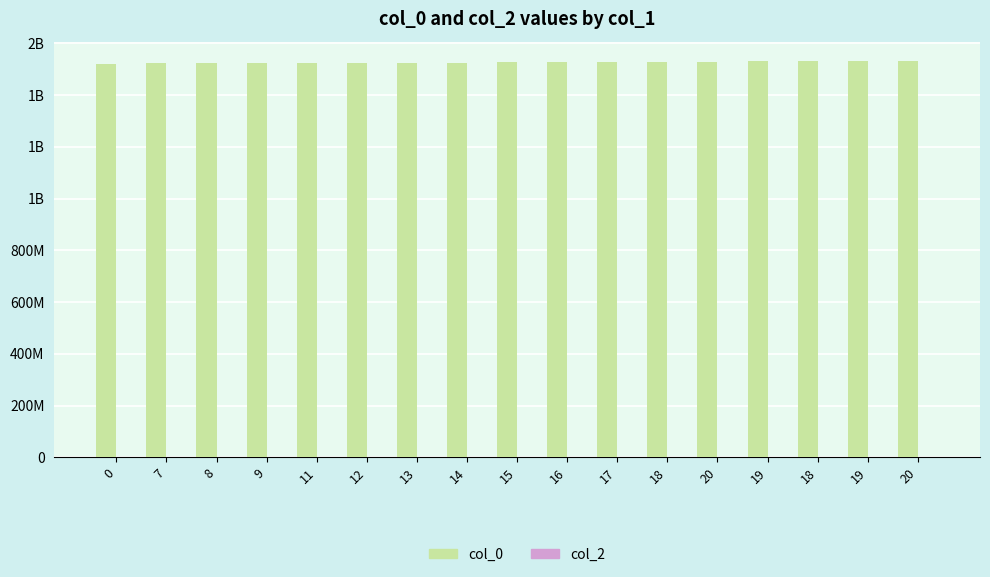

Are the bars horizontal?

No